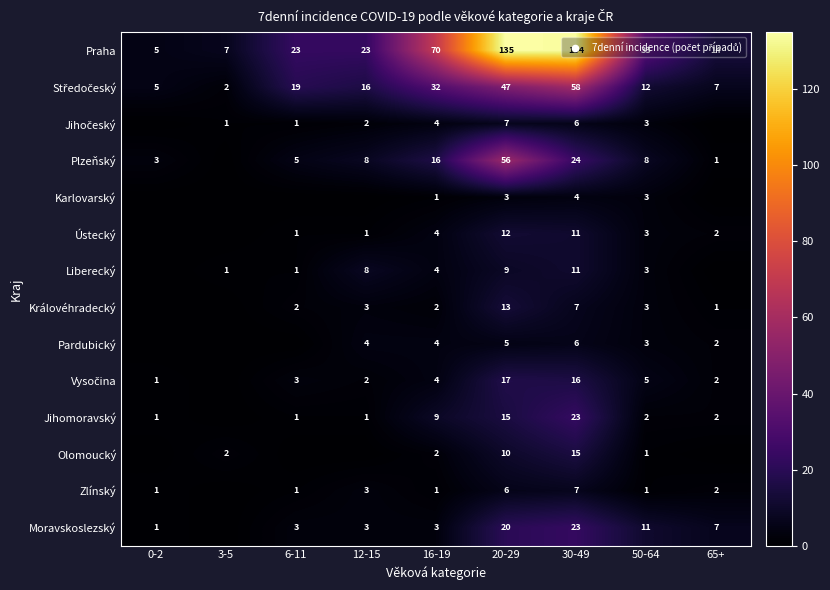

Is the value of Zlínský at 65+ greater than the value of Liberecký at 50-64?

No